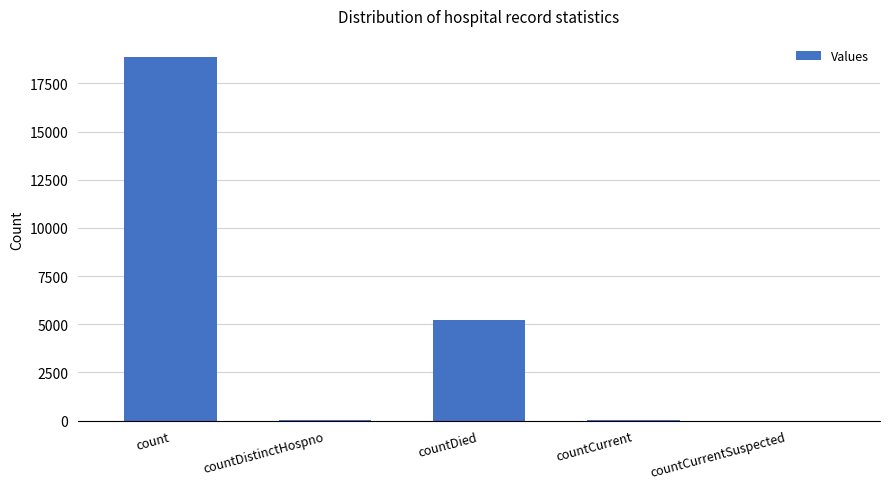

What is the maximum value shown in the chart?

18876